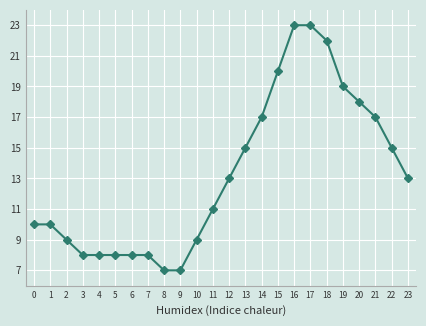

What is the minimum value shown in the chart?

7